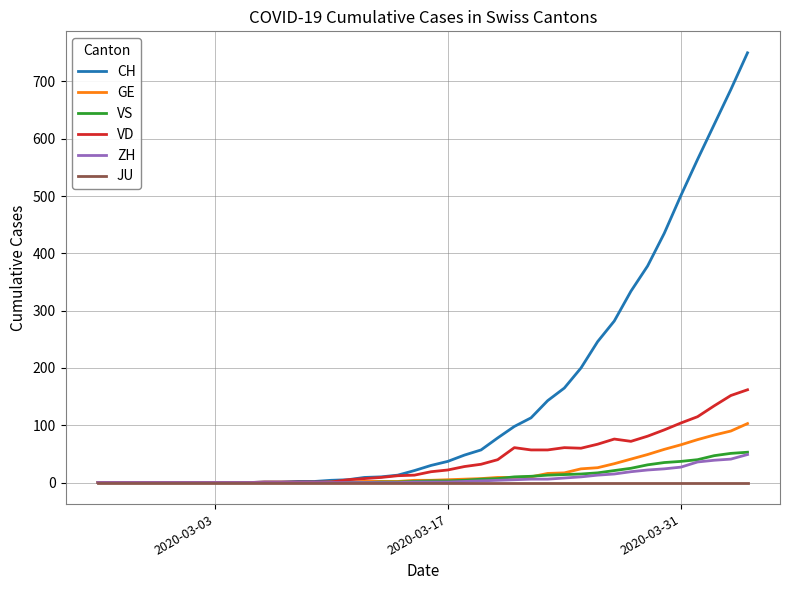

Which series has the widest spread of values?

CH